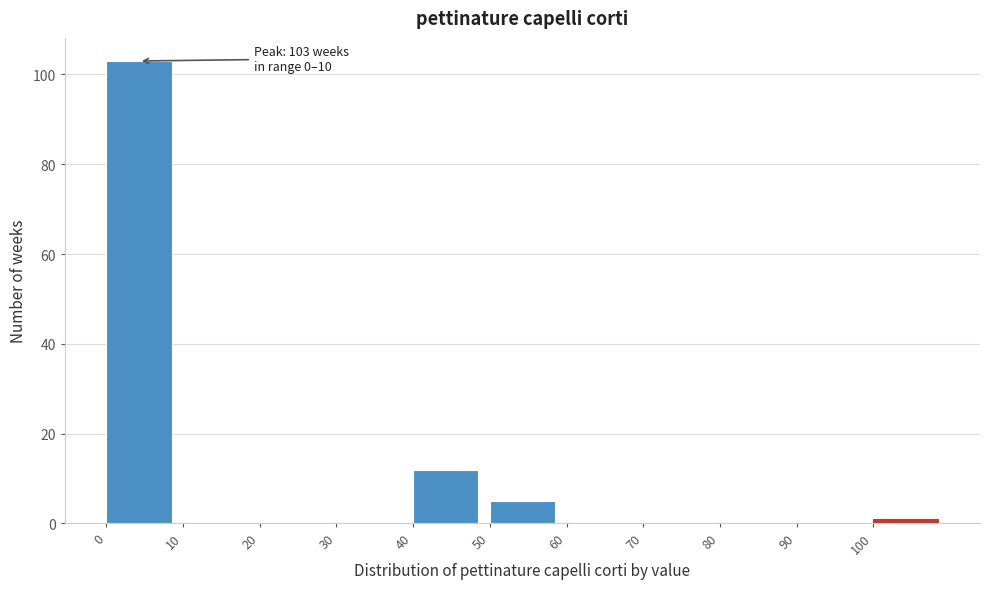

Over which range of the x-axis is the bar tallest?

0 to 10